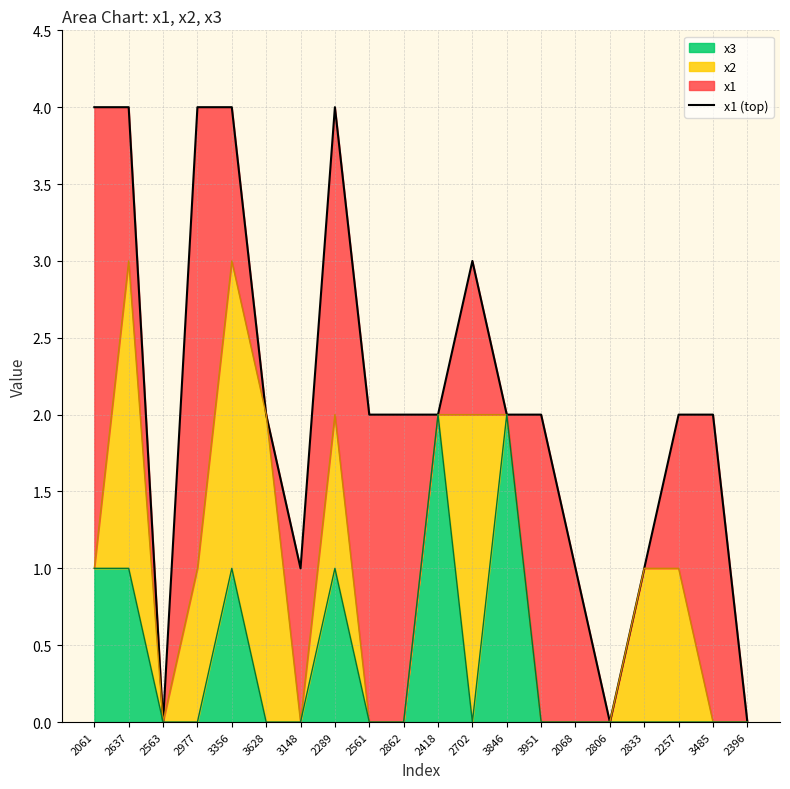

Count the number of categories in the chart.

20